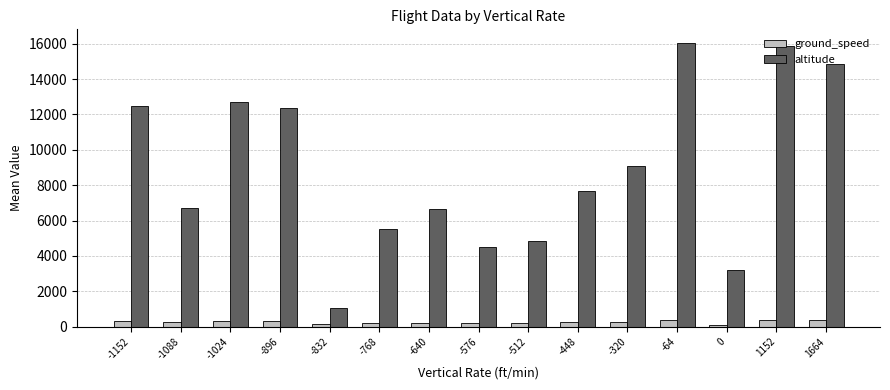

The value of altitude at -320 is 9100.0. True or false?

True